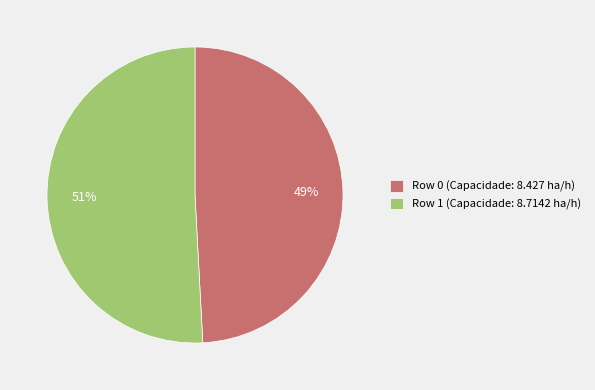

To the nearest percent, what is the difference between the Row 1 and Row 0 slice percentages?

2%